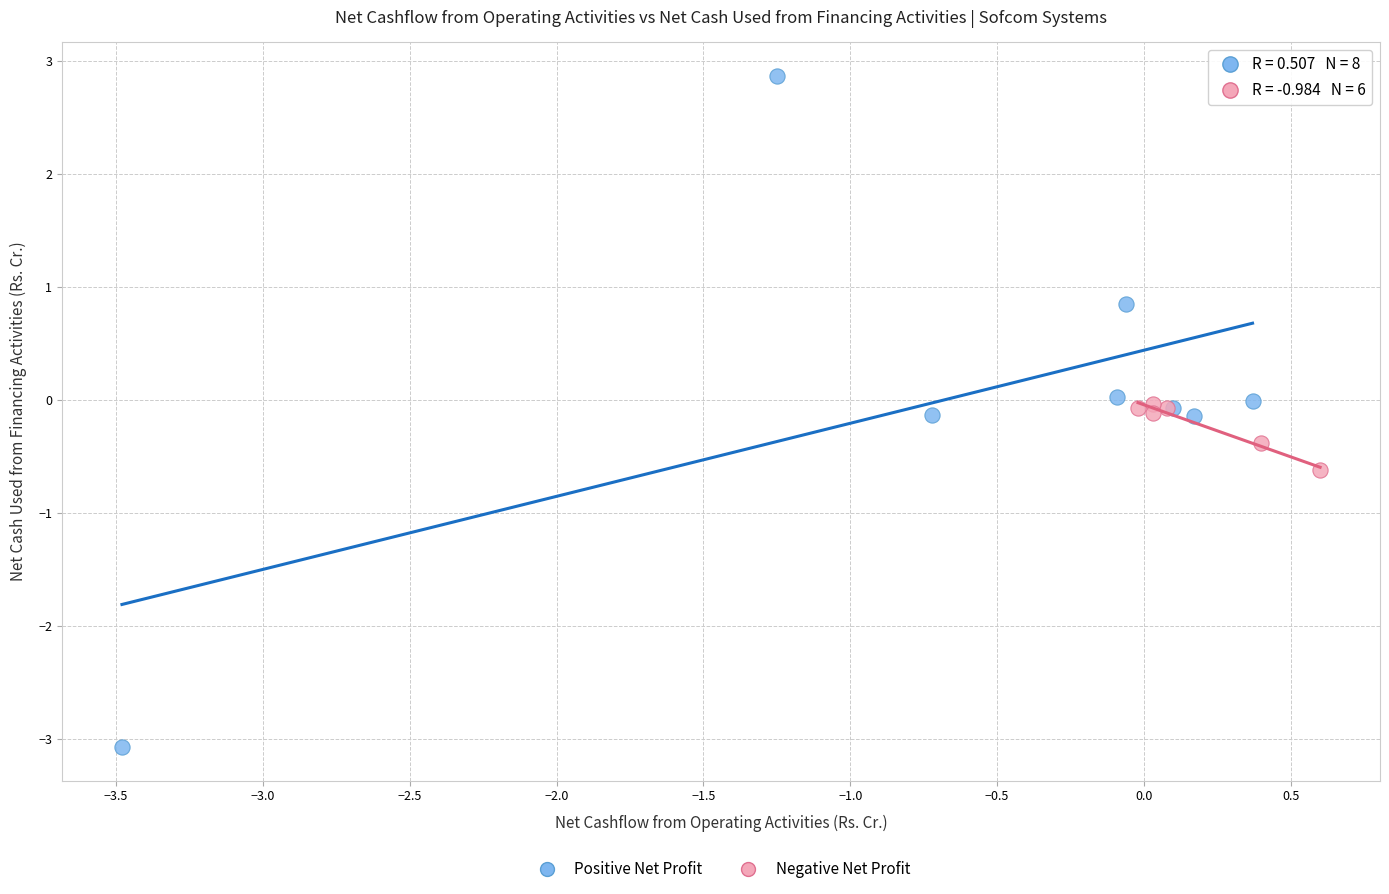

Which series has the widest spread of Y values?

Positive Net Profit